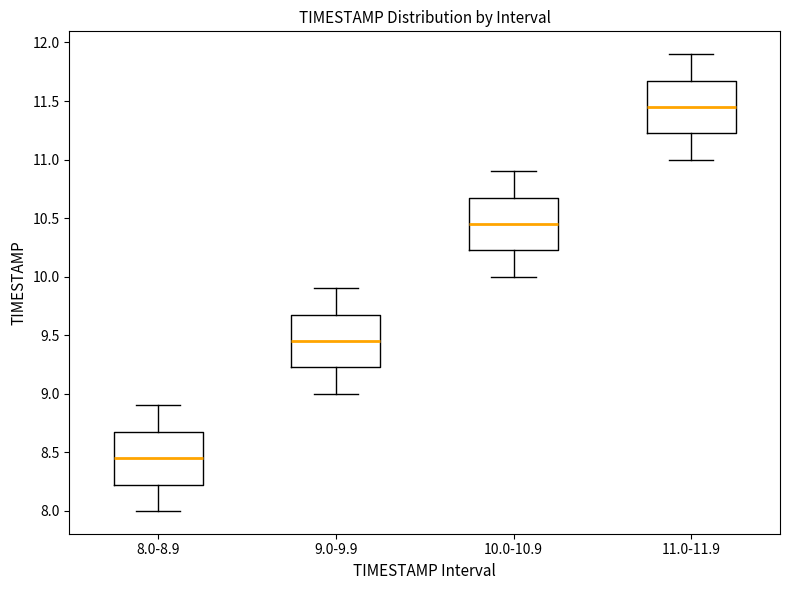

Reading left to right, read every box against the y-axis: the position of its median line, the range the box covers, and the ends of its whiskers. The values are not printed on the chart, so give them approximately, as read against the axis.

8.0-8.9: median 8.45, box 8.25 to 8.70, whiskers 8.00 to 8.90
9.0-9.9: median 9.45, box 9.25 to 9.70, whiskers 9.00 to 9.90
10.0-10.9: median 10.45, box 10.25 to 10.70, whiskers 10.00 to 10.90
11.0-11.9: median 11.45, box 11.25 to 11.70, whiskers 11.00 to 11.90